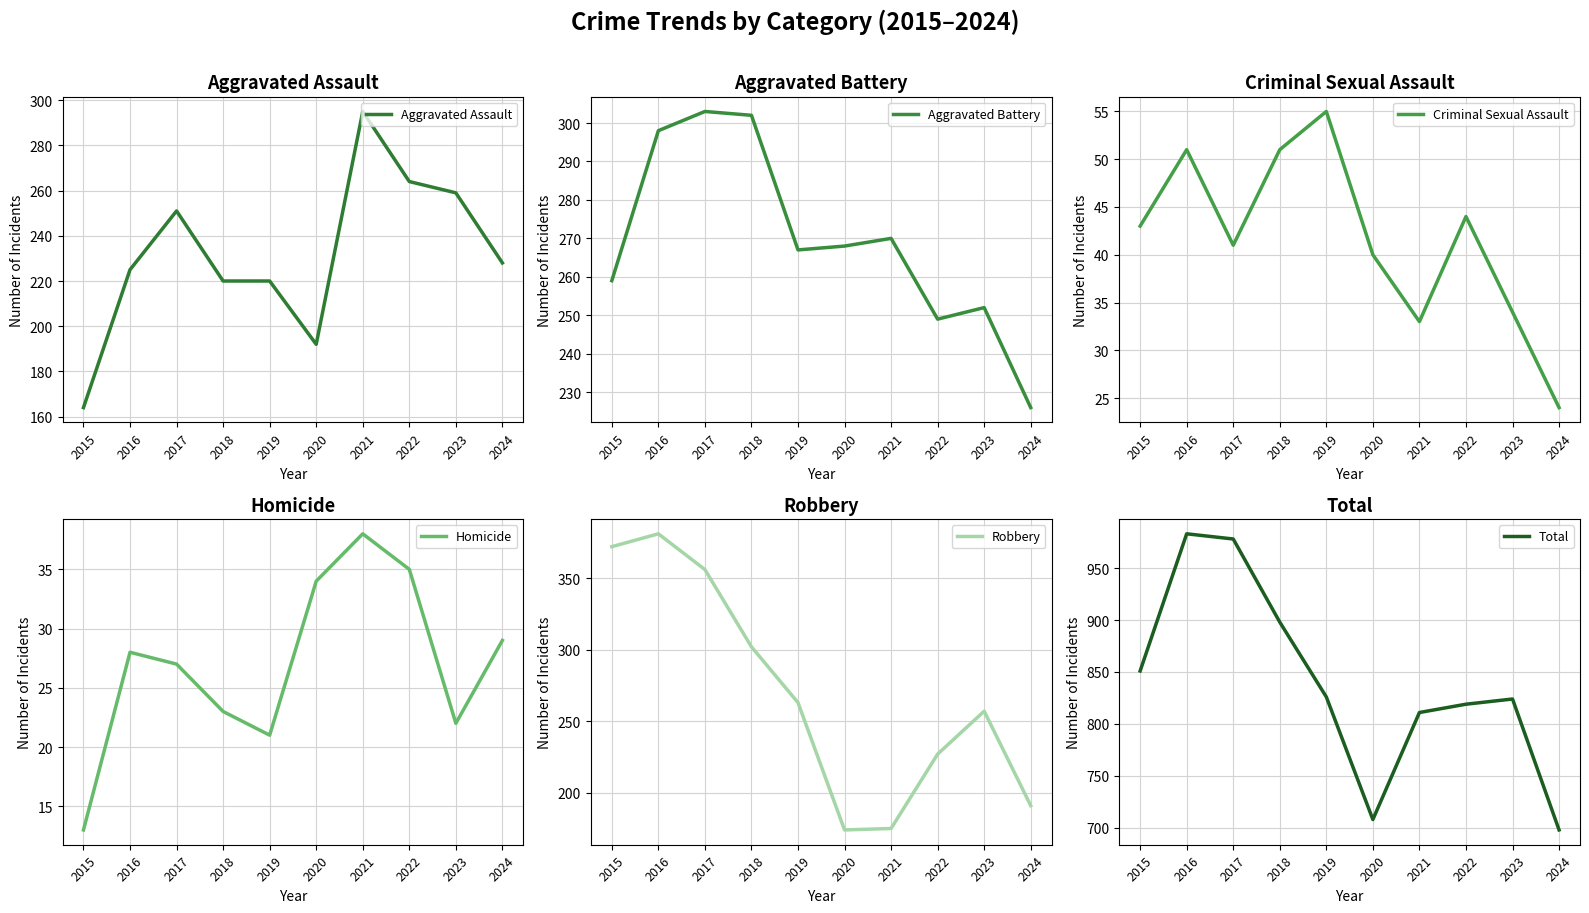

What is the difference between the Aggravated Assault values at 2017 and 2018?

31